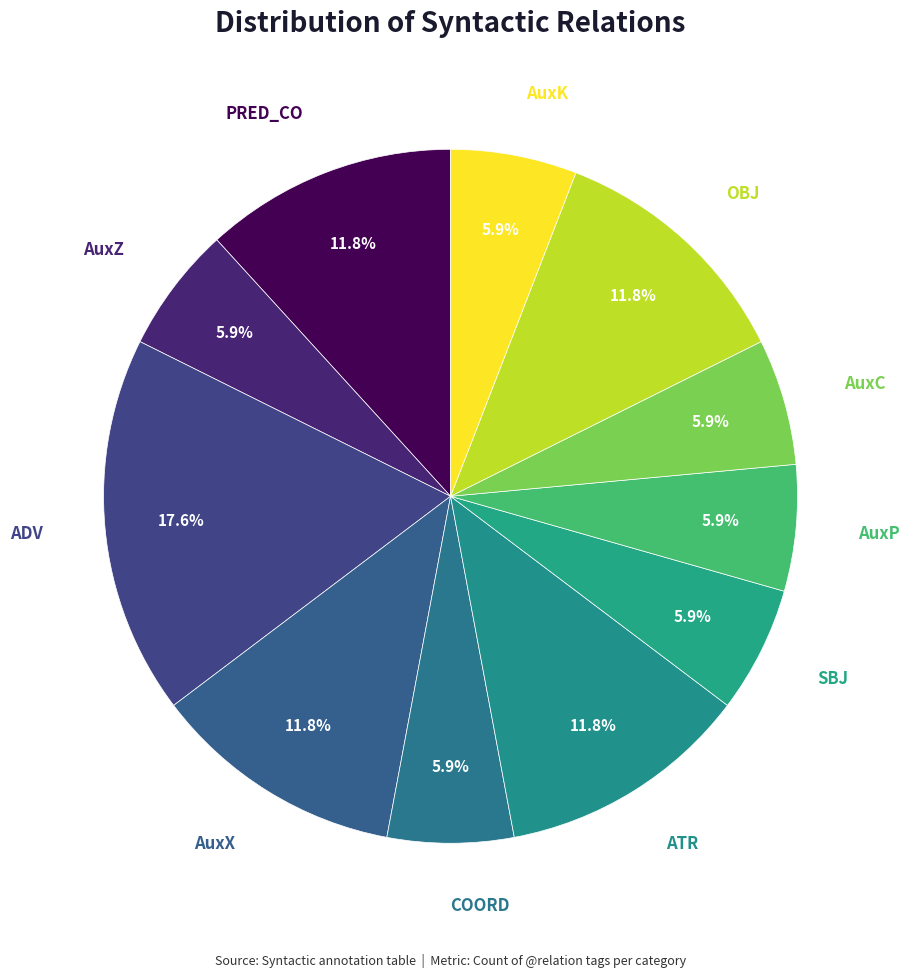

Which slice is the largest?

ADV